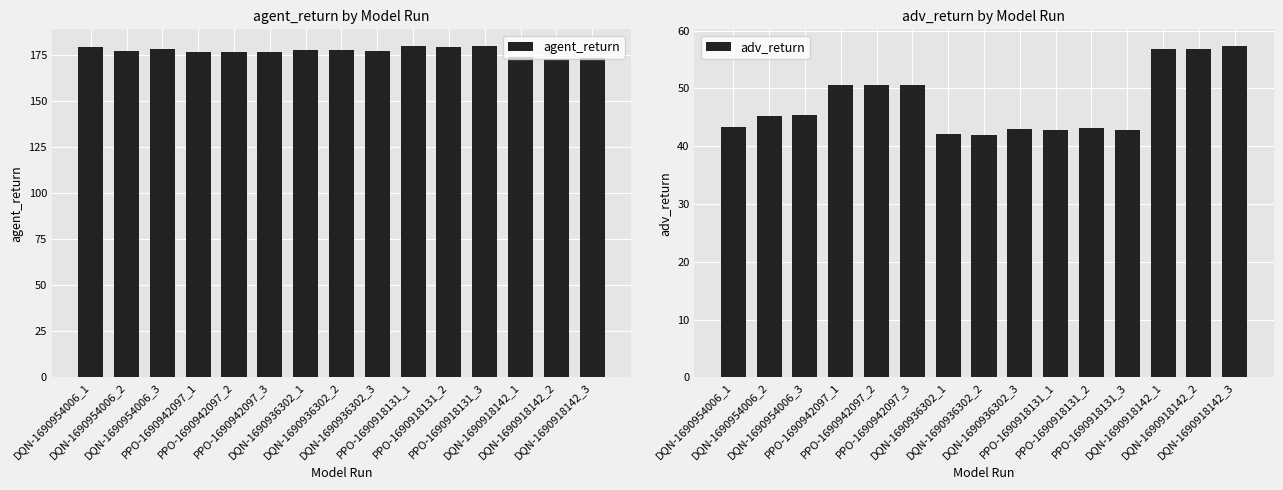

Reading right to left, what are all the values shown in this chart?

agent_return: DQN-1690918142_3=173.6	DQN-1690918142_2=173.0	DQN-1690918142_1=173.8	PPO-1690918131_3=179.9	PPO-1690918131_2=179.2	PPO-1690918131_1=179.9	DQN-1690936302_3=177.1	DQN-1690936302_2=177.8	DQN-1690936302_1=177.8	PPO-1690942097_3=176.4	PPO-1690942097_2=176.4	PPO-1690942097_1=176.4	DQN-1690954006_3=178.1	DQN-1690954006_2=177.2	DQN-1690954006_1=179.2
adv_return: DQN-1690918142_3=57.3	DQN-1690918142_2=56.8	DQN-1690918142_1=56.8	PPO-1690918131_3=42.7	PPO-1690918131_2=43.2	PPO-1690918131_1=42.7	DQN-1690936302_3=42.9	DQN-1690936302_2=42.0	DQN-1690936302_1=42.1	PPO-1690942097_3=50.5	PPO-1690942097_2=50.5	PPO-1690942097_1=50.5	DQN-1690954006_3=45.3	DQN-1690954006_2=45.2	DQN-1690954006_1=43.3